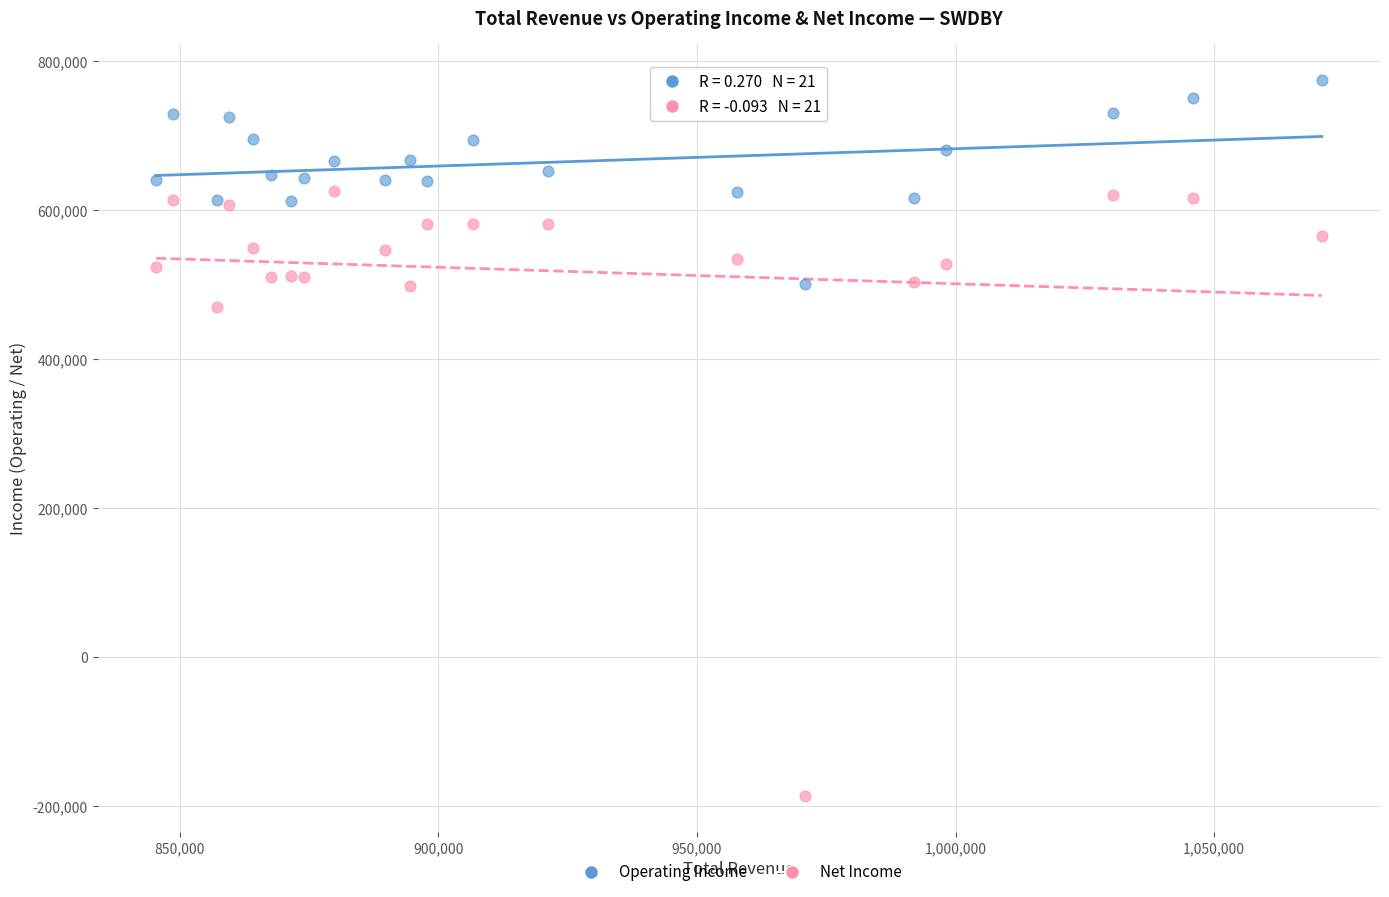

What are all the series names shown in the legend?

Operating Income, Net Income